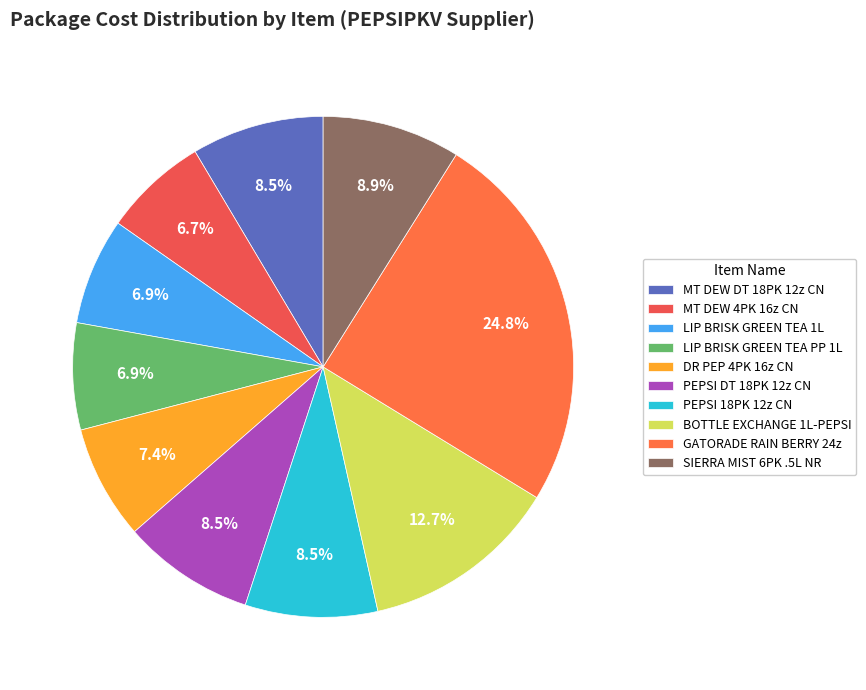

Combined, what portion of the pie is MT DEW DT 18PK 12z CN and SIERRA MIST 6PK .5L NR?

17.5%